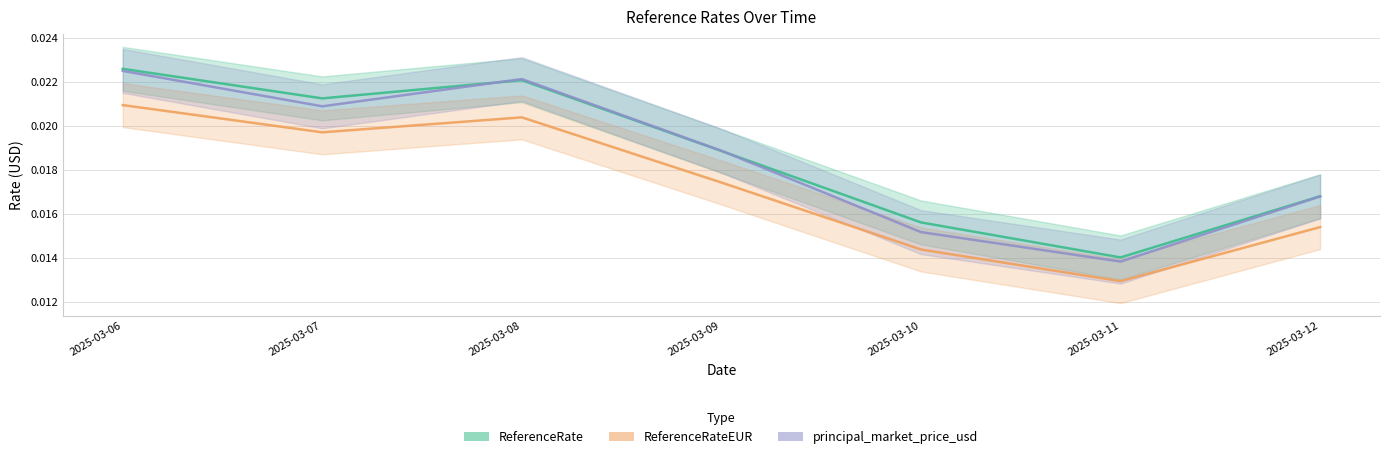

What is the total value across all series at 2025-03-06?

0.1